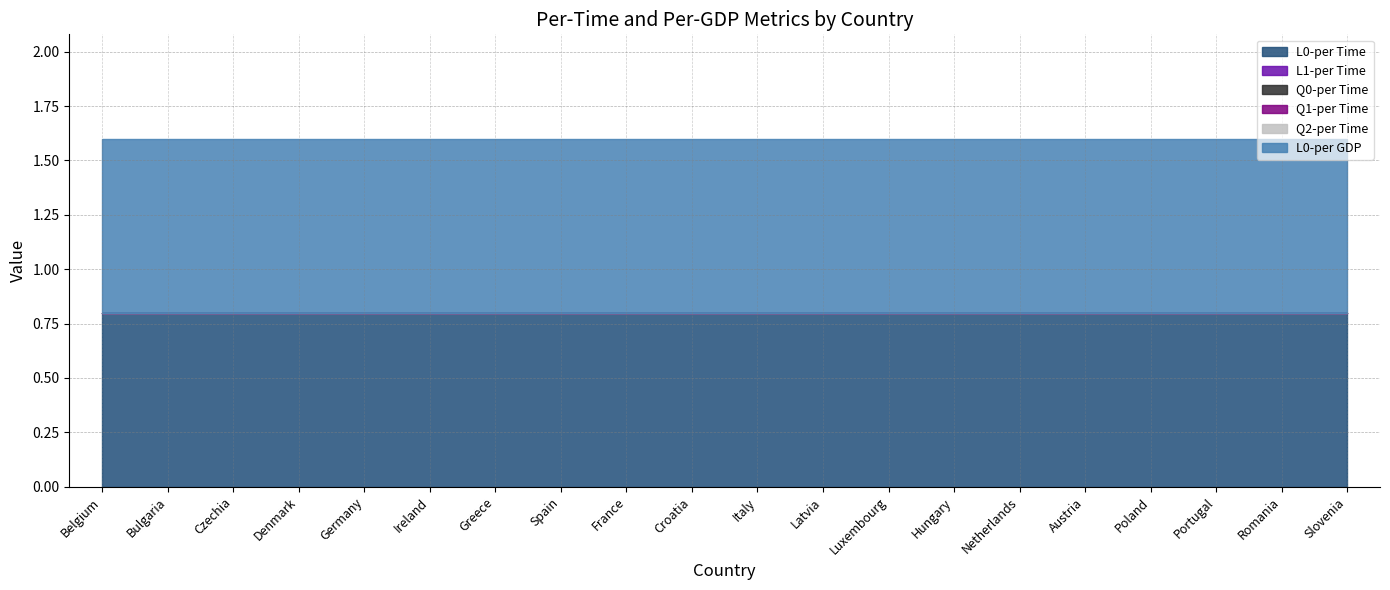

True or false: Q0-per Time and Q1-per Time cross at least once.

False